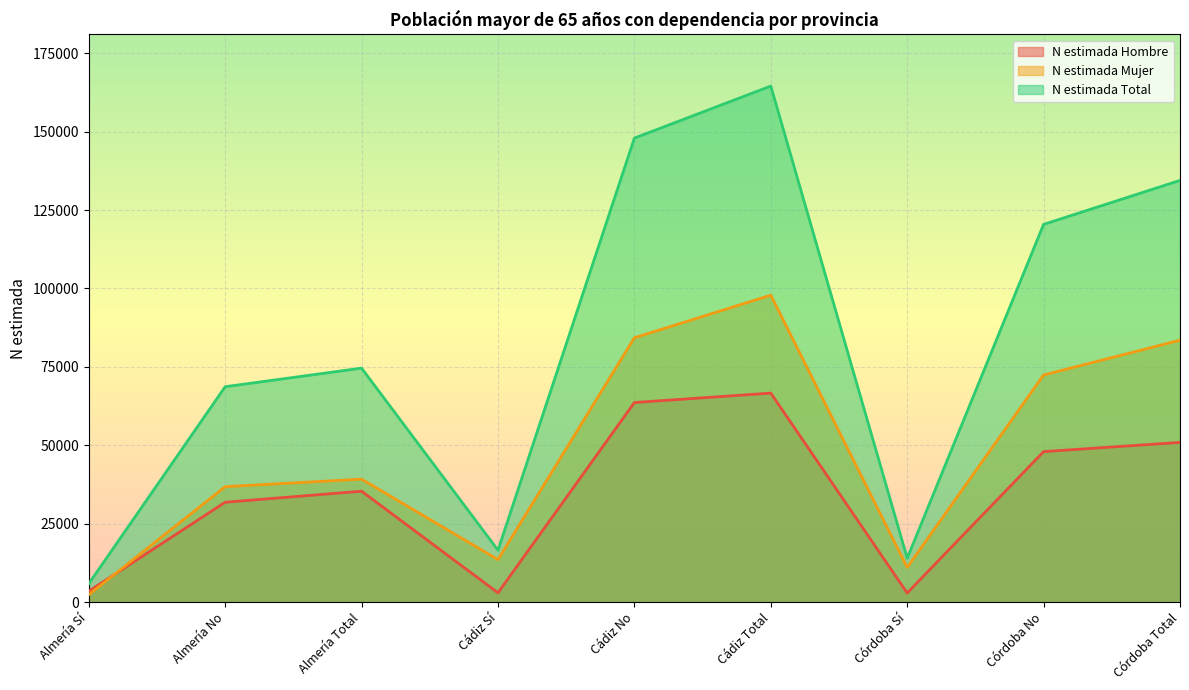

At how many categories does at least one series exceed 105724?

4